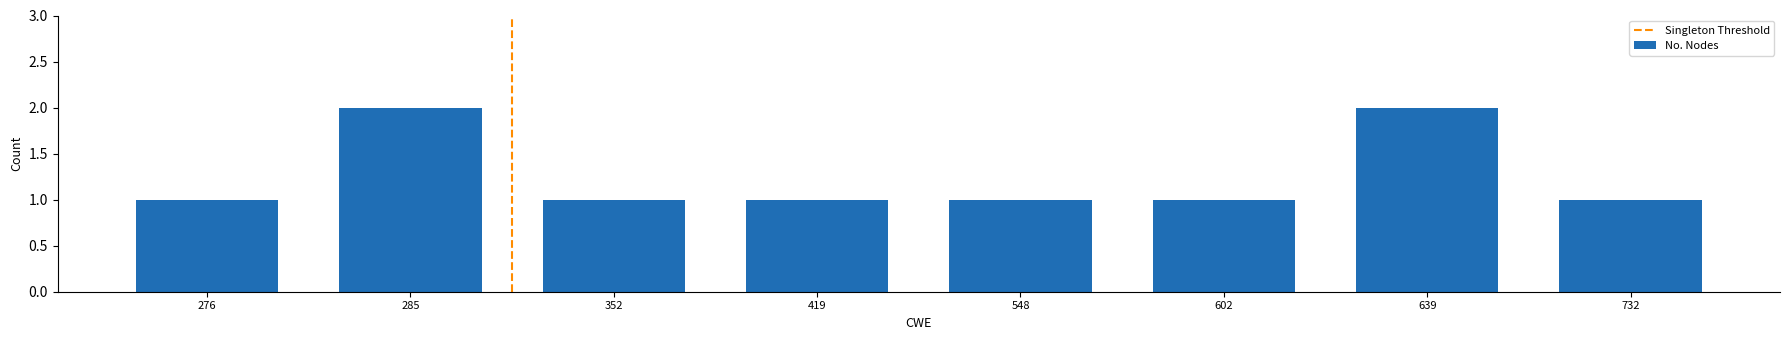

What is the sum of all values?

10